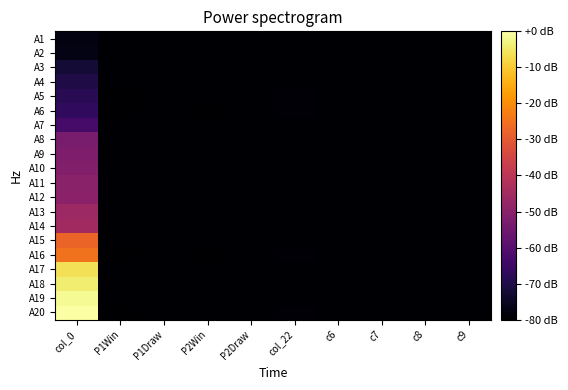

What is the minimum value shown in the chart?

-80.0